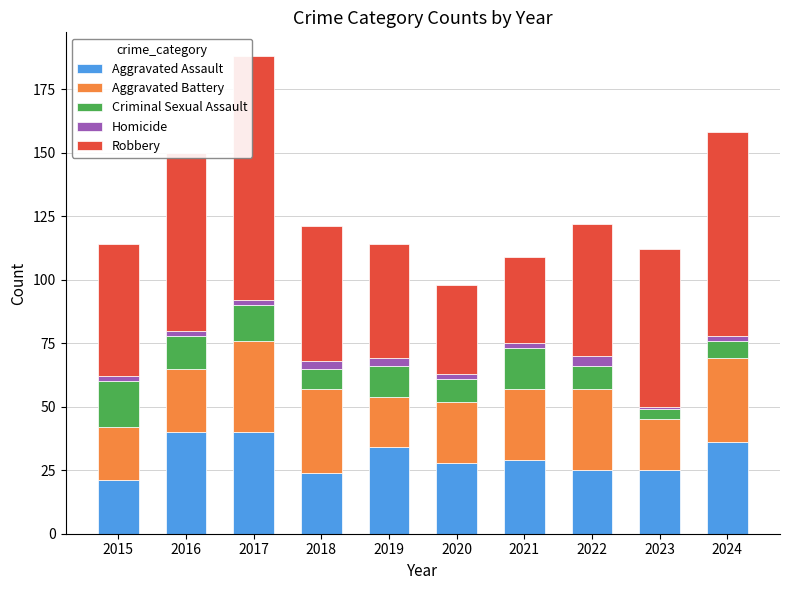

The Aggravated Assault series shows 36 at 2024. True or false?

True